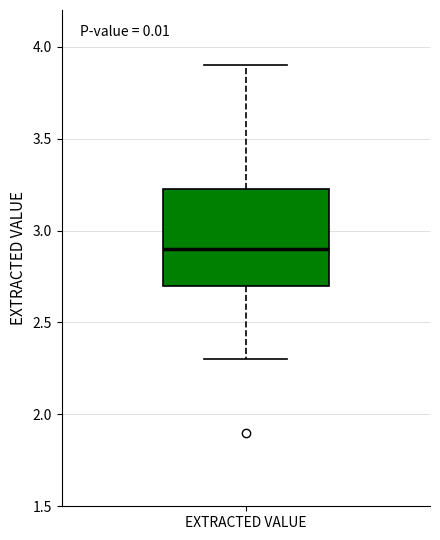

Read this box plot against the y-axis: the position of the median line, the range covered by the box, and the ends of both whiskers. The values are not printed on the chart, so give them approximately, as read against the axis.

median 2.90, box 2.70 to 3.25, whiskers 2.30 to 3.90